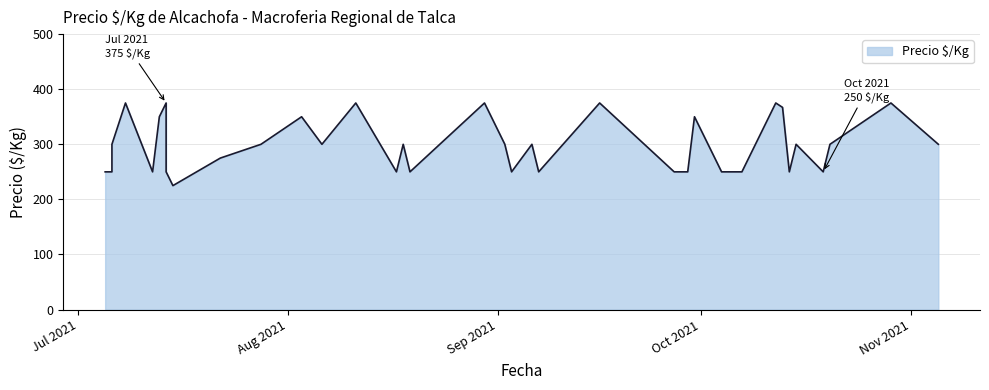

Rank the categories by value from lowest to highest.

2021-07-15, 2021-07-05, 2021-07-06, 2021-07-12, 2021-07-14, 2021-07-14, 2021-08-17, 2021-08-19, 2021-09-03, 2021-09-07, 2021-09-27, 2021-09-27, 2021-09-29, 2021-10-04, 2021-10-06, 2021-10-07, 2021-10-14, 2021-10-19, 2021-07-22, 2021-07-06, 2021-07-28, 2021-08-06, 2021-08-18, 2021-09-02, 2021-09-06, 2021-10-15, 2021-10-20, 2021-11-05, 2021-07-13, 2021-08-03, 2021-09-30, 2021-10-13, 2021-07-08, 2021-07-08, 2021-07-14, 2021-08-11, 2021-08-30, 2021-09-16, 2021-10-12, 2021-10-29